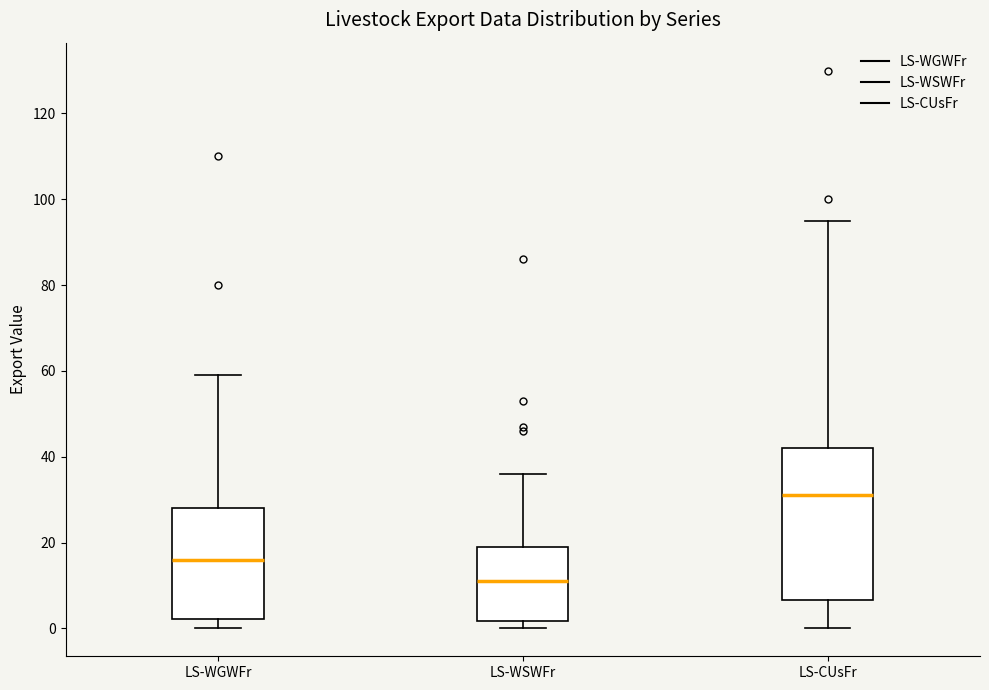

Which box is the tallest, from its lower edge to its upper edge?

LS-CUsFr